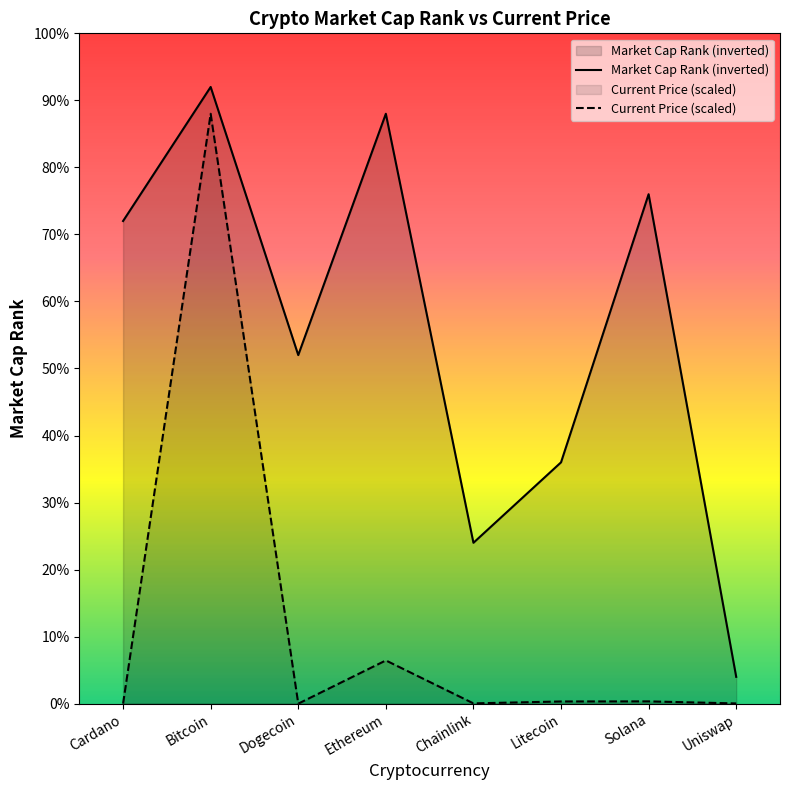

Which label corresponds to the smallest value in the chart?

Dogecoin